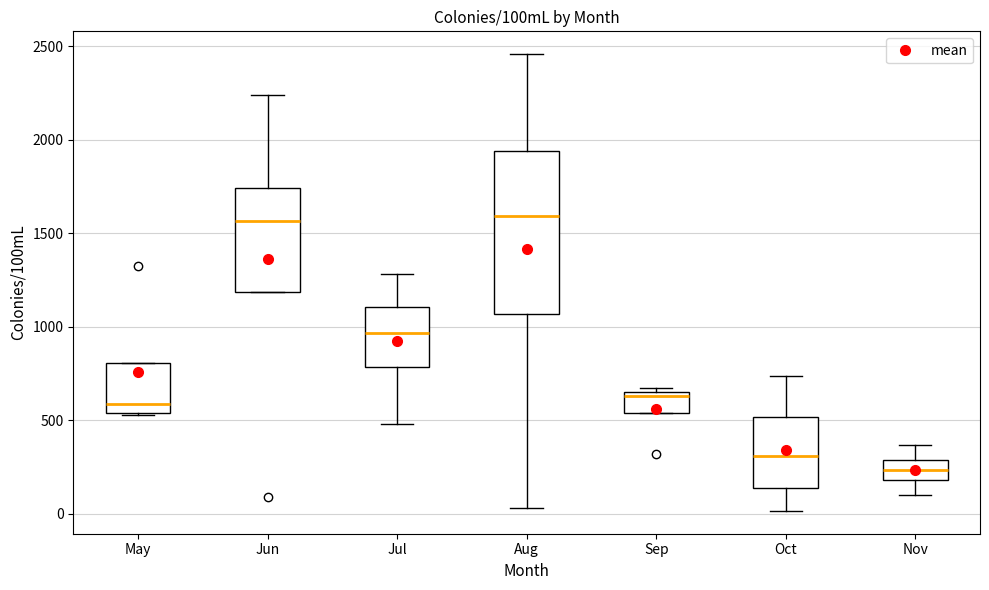

Reading left to right, read every box against the y-axis: the position of its median line, the range the box covers, and the ends of its whiskers. The values are not printed on the chart, so give them approximately, as read against the axis.

May: median 600, box 550 to 800, whiskers 550 to 800
Jun: median 1550, box 1200 to 1750, whiskers 1200 to 2250
Jul: median 950, box 800 to 1100, whiskers 500 to 1300
Aug: median 1600, box 1050 to 1950, whiskers 50 to 2450
Sep: median 650 (just below the box's upper edge), box 550 to 650, whiskers 550 to 650 (just above the box's upper edge)
Oct: median 300, box 150 to 500, whiskers 0 to 750
Nov: median 250, box 200 to 300, whiskers 100 to 350